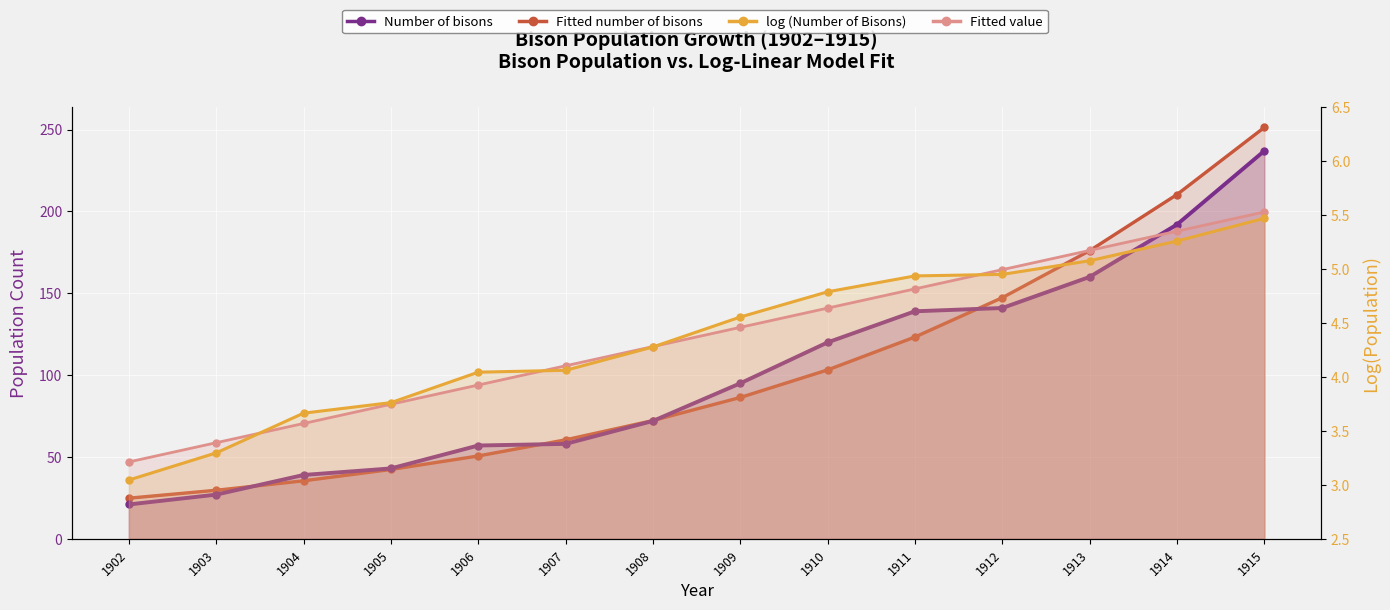

What are all the series names shown in the legend?

Number of bisons, Fitted number of bisons, log (Number of Bisons), Fitted value